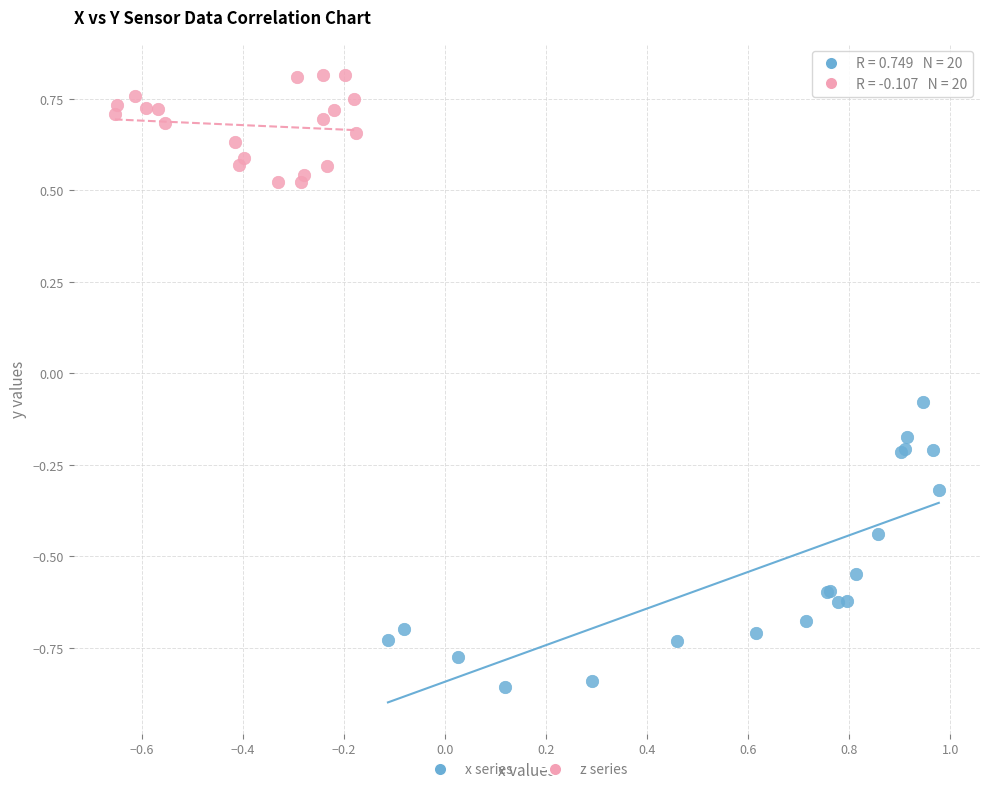

Which series contains the lowest Y value?

x series